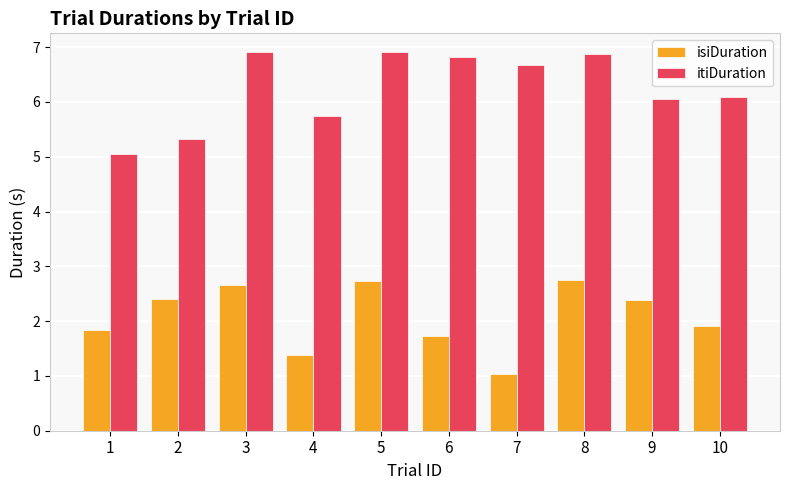

Between 2 and 8, which series saw the biggest shift?

itiDuration